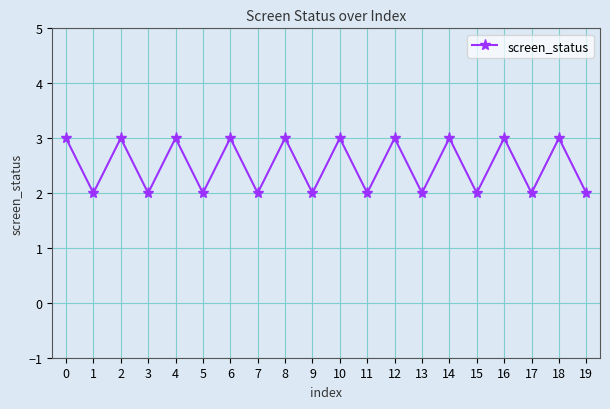

Approximately how many times larger is the value at 4 compared to 12?

1.0